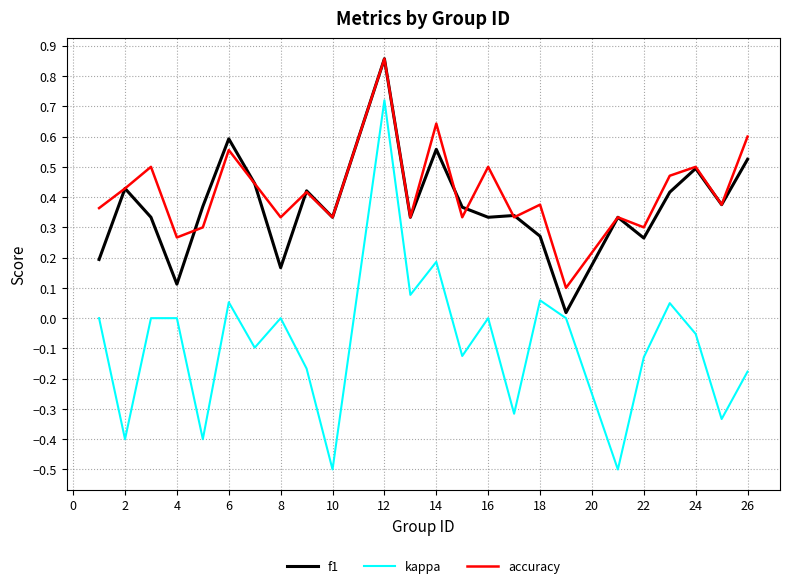

True or false: accuracy and kappa intersect in this chart.

False